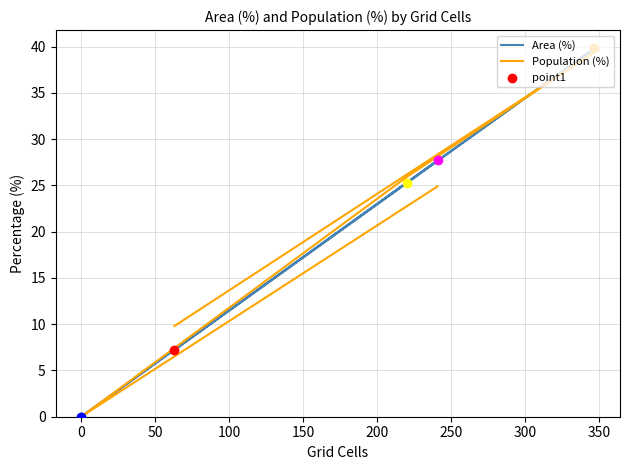

Which series has the widest spread of Y values?

Area (%)